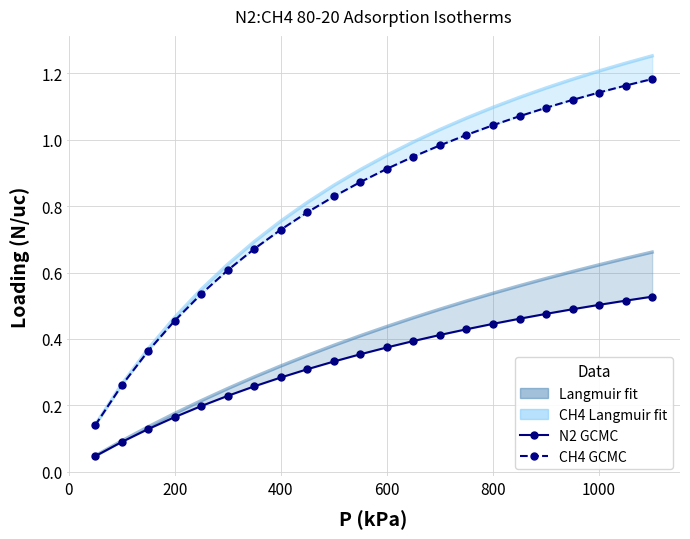

True or false: N2 Langmuir (simulation) and N2 GCMC (experimental) intersect in this chart.

False